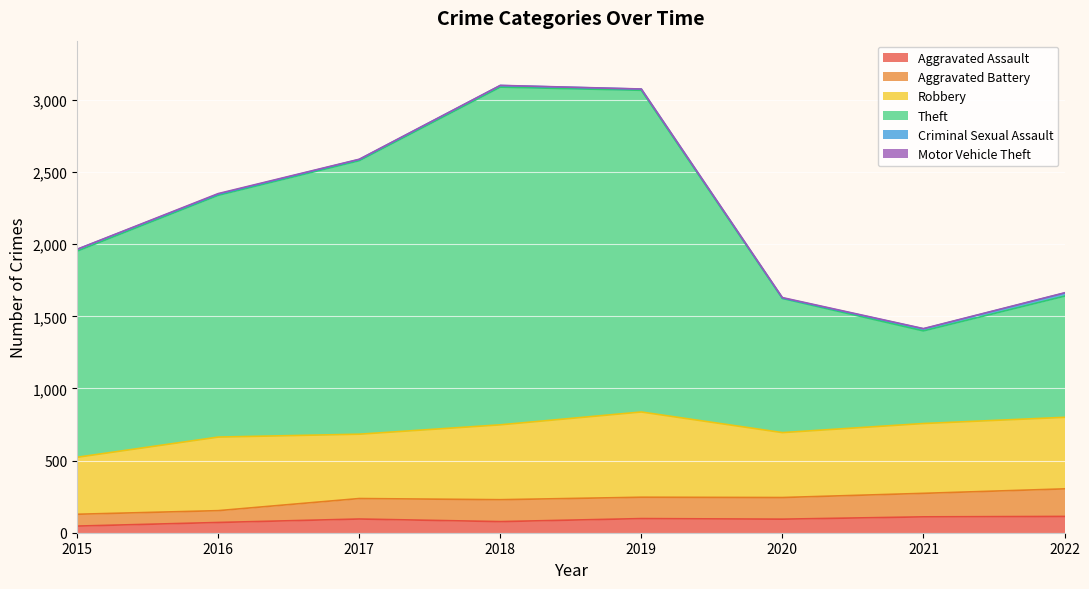

Which series has the widest spread of values?

Theft